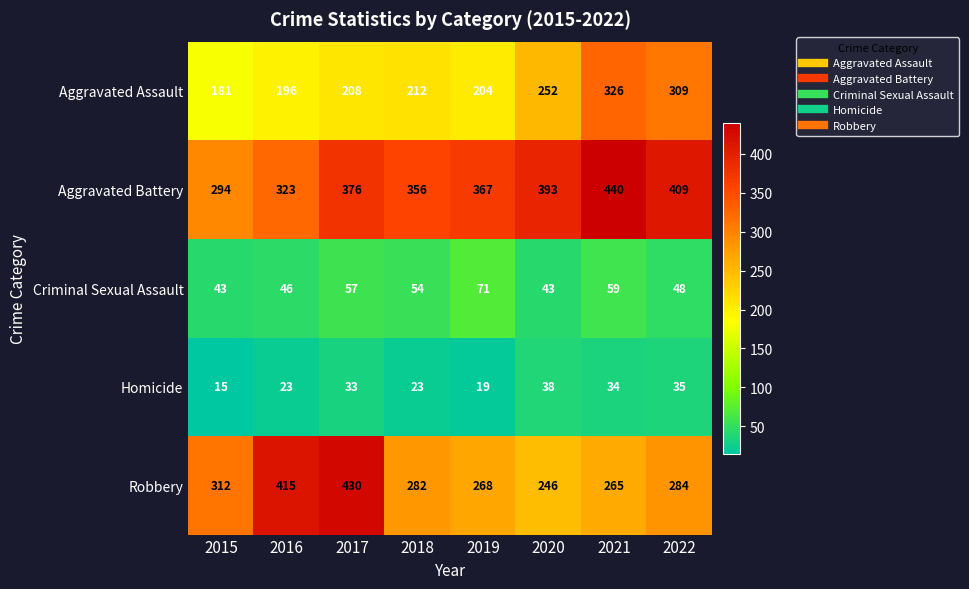

Rank the series at 2020 from highest to lowest value.

Aggravated Battery, Aggravated Assault, Robbery, Criminal Sexual Assault, Homicide